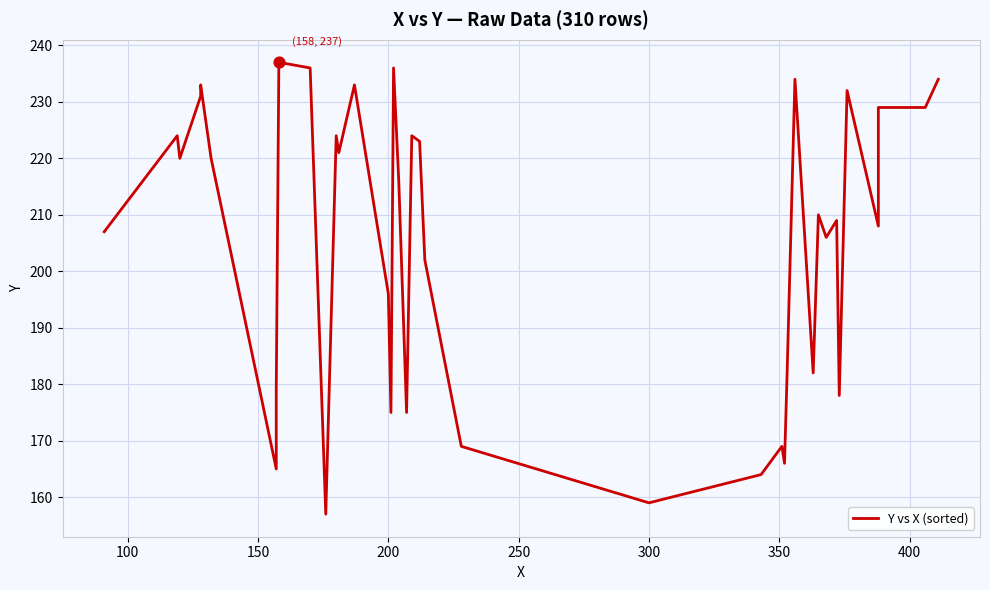

Between 300 and 200, which is larger?

200